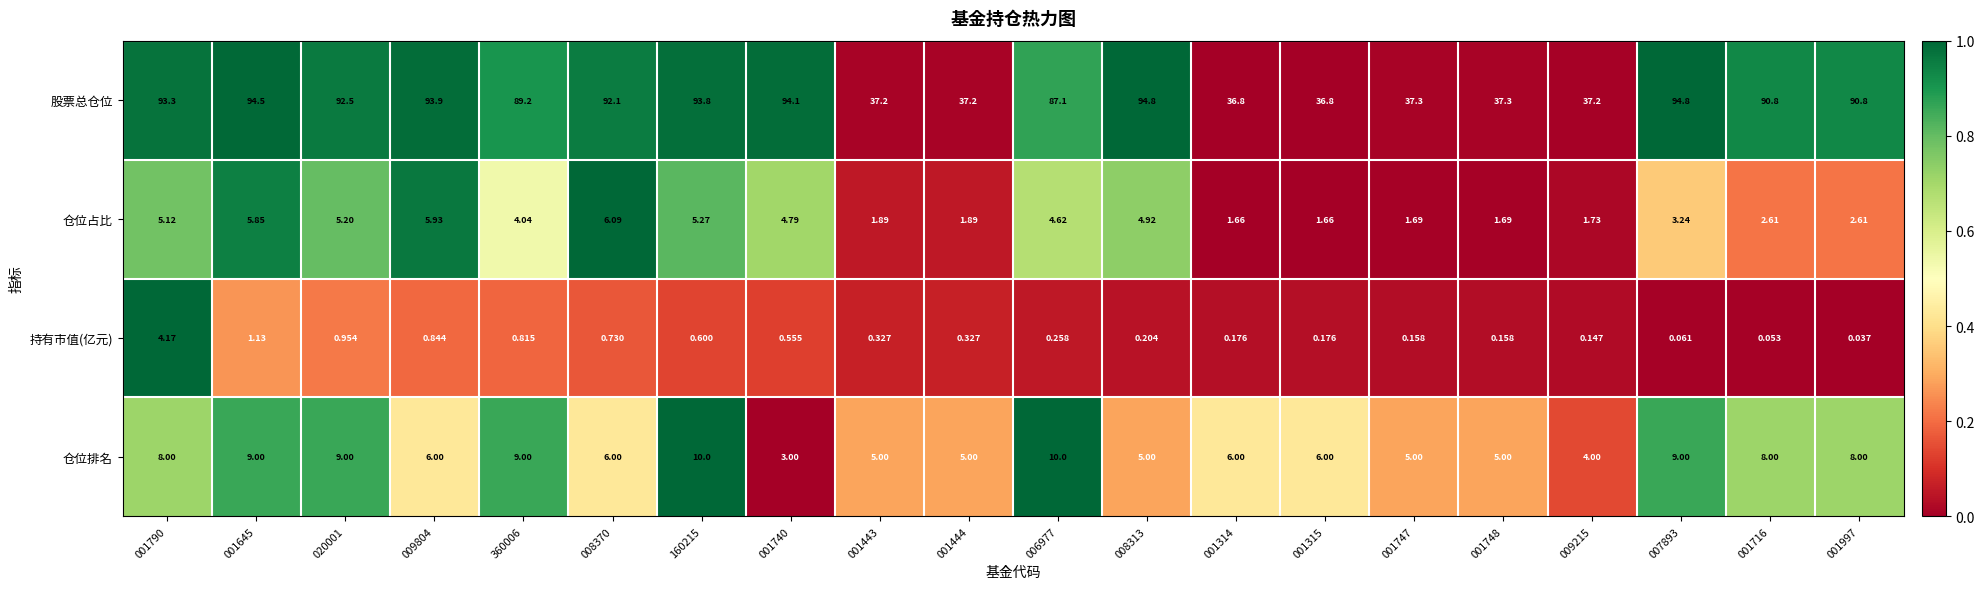

At 006977, list the series in order from smallest to largest.

持有市值(亿元), 仓位占比, 仓位排名, 股票总仓位